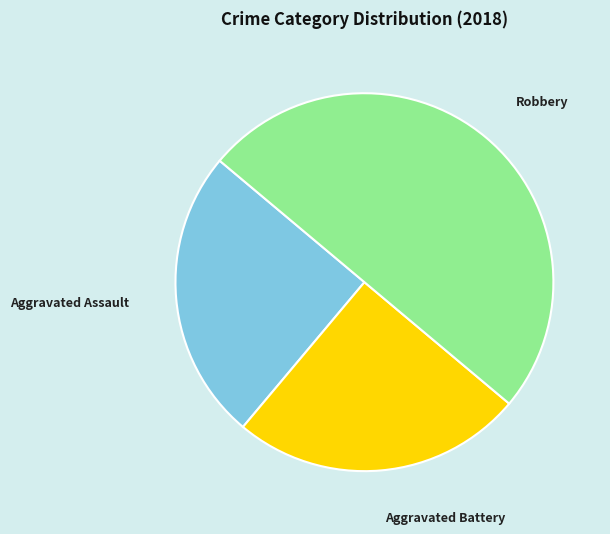

Does Aggravated Assault account for over 50% of the chart?

No